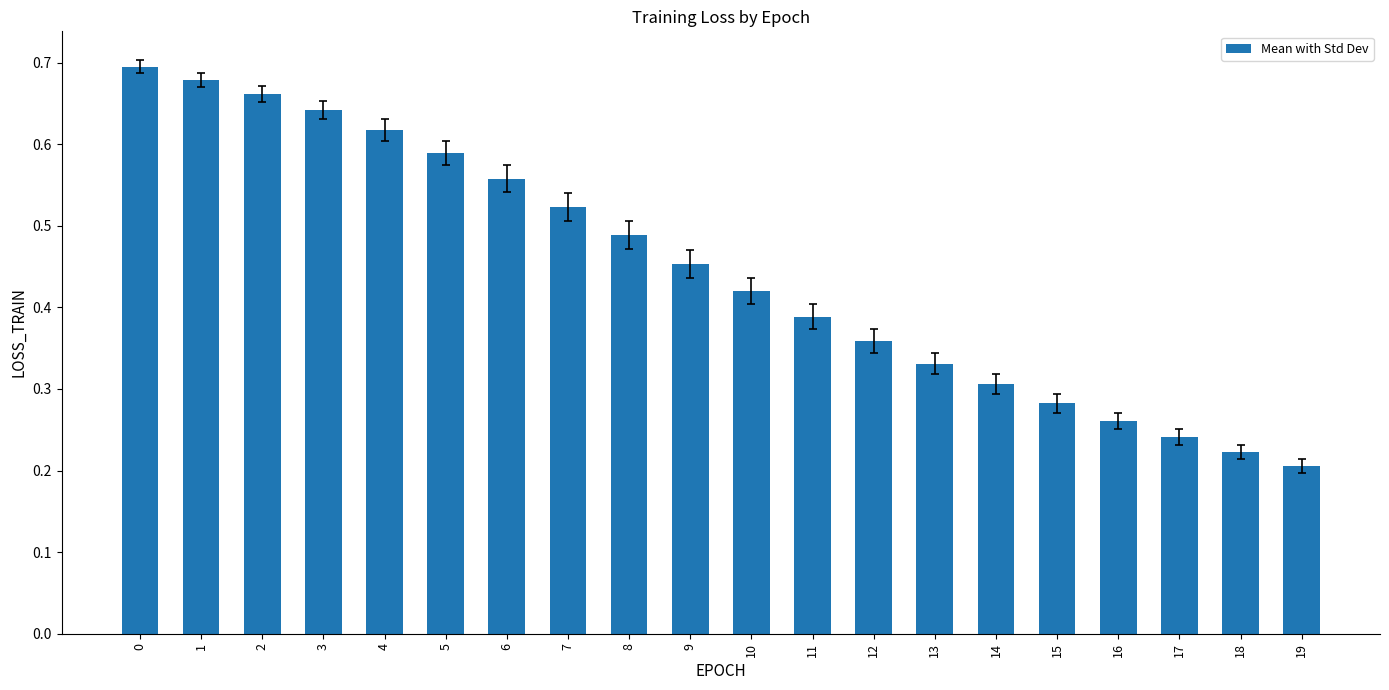

Which has a higher value, 19 or 17?

17